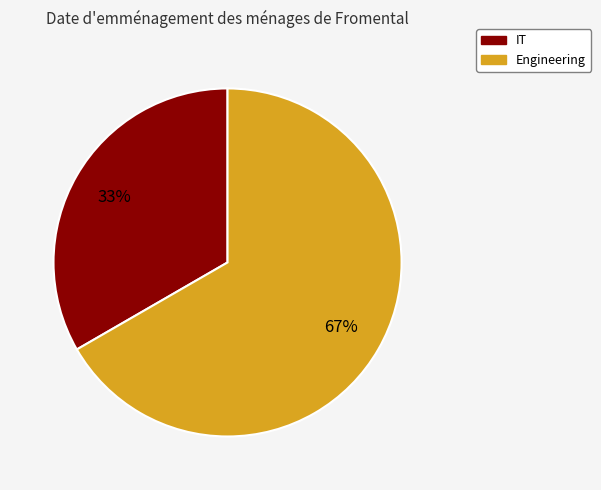

Count the number of slices in the pie.

2